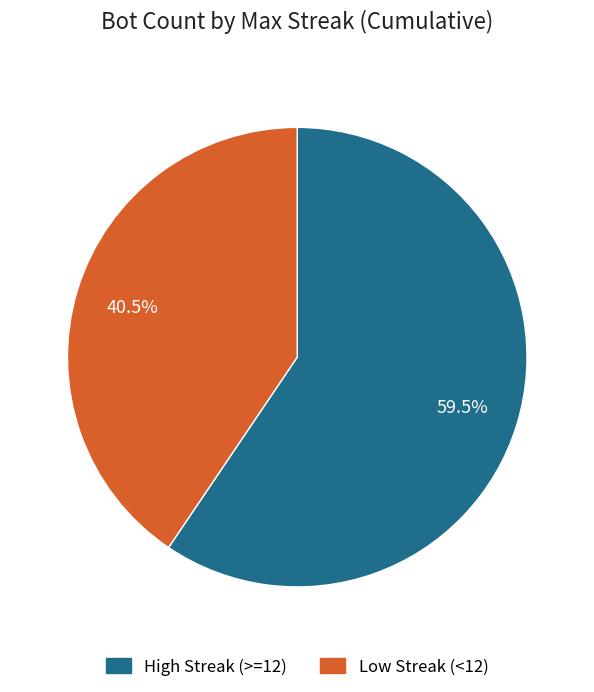

Is High Streak (>=12) the majority of the pie?

Yes